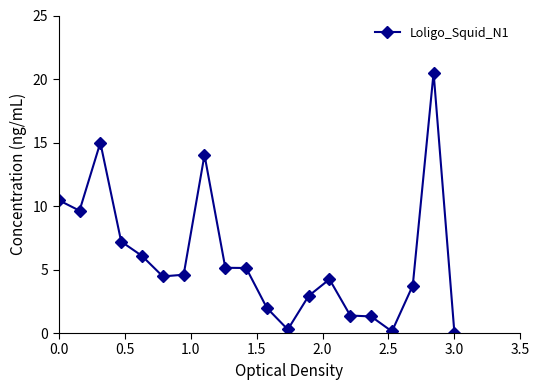

What is the maximum value shown in the chart?

20.5